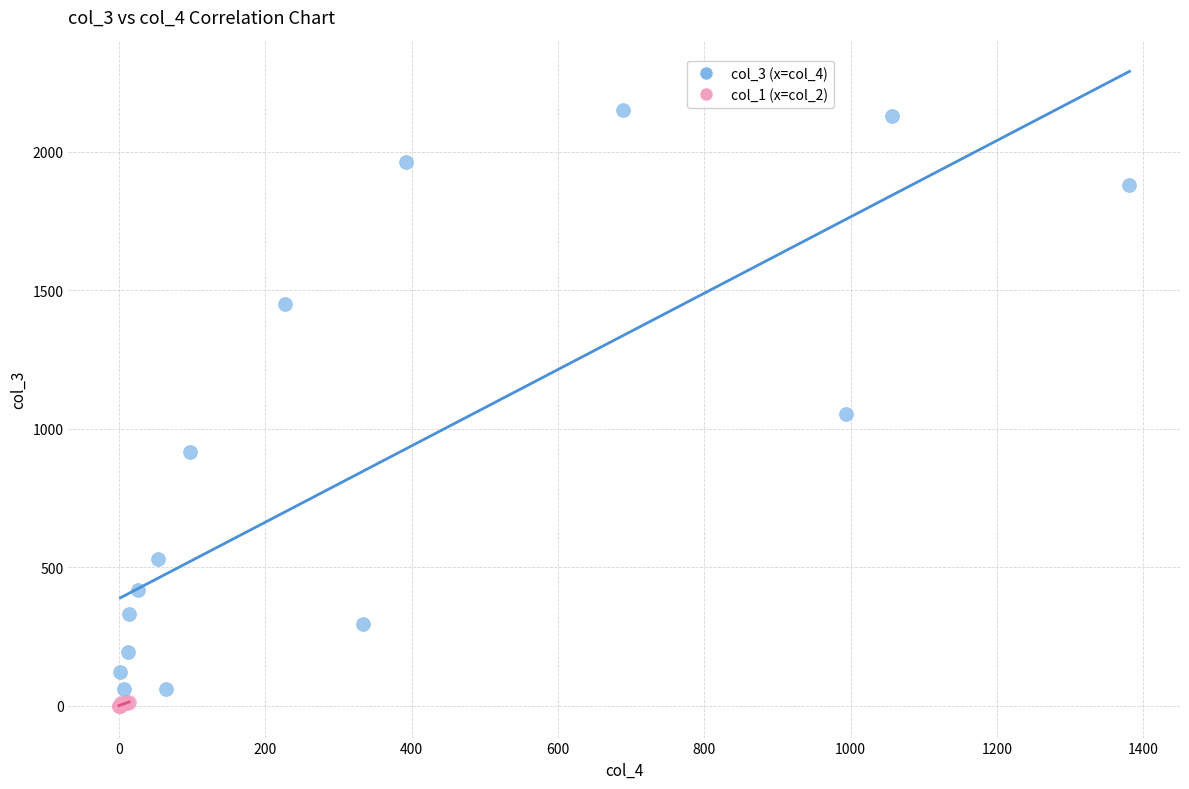

Which series has the widest spread of Y values?

col_3 (x=col_4)